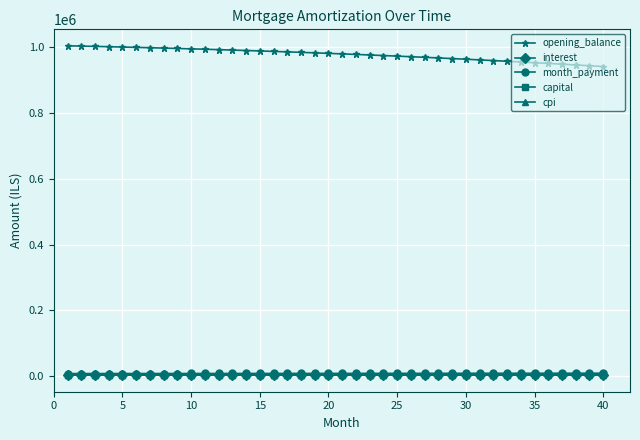

True or false: capital and month_payment intersect in this chart.

False